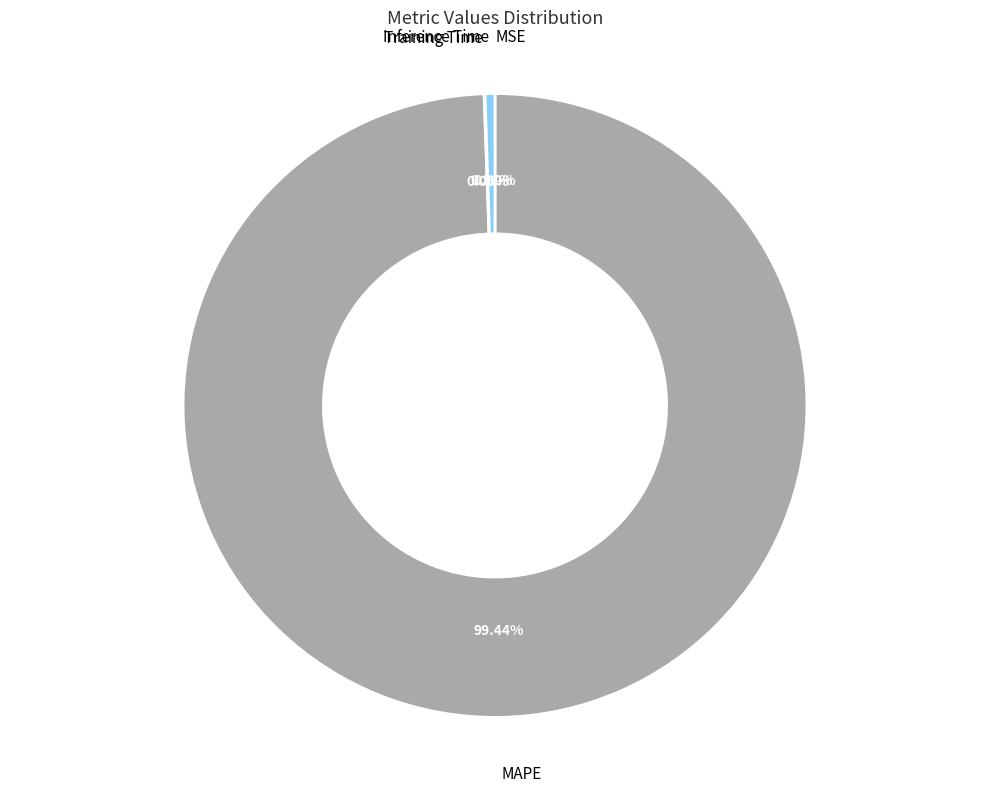

To the nearest percent, what portion does Inference Time represent?

1%